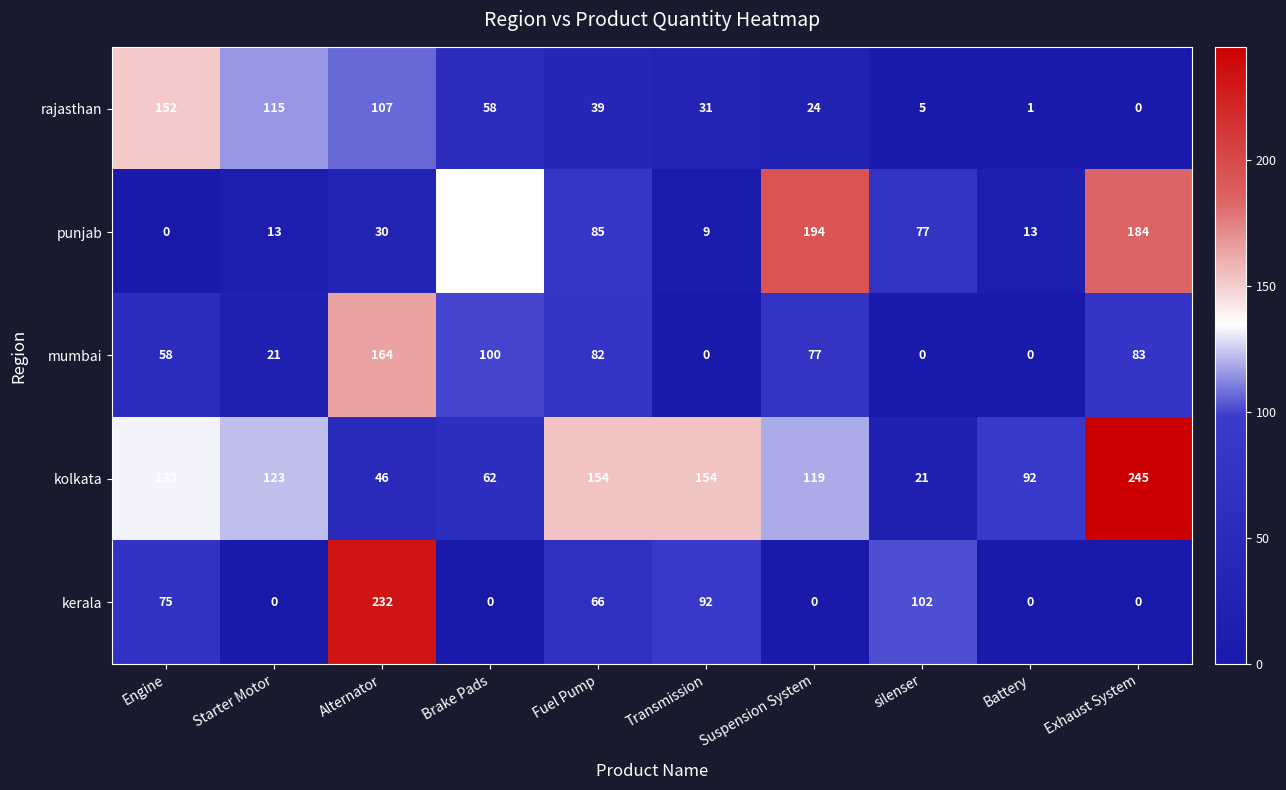

The value of rajasthan at Brake Pads is 58. True or false?

True